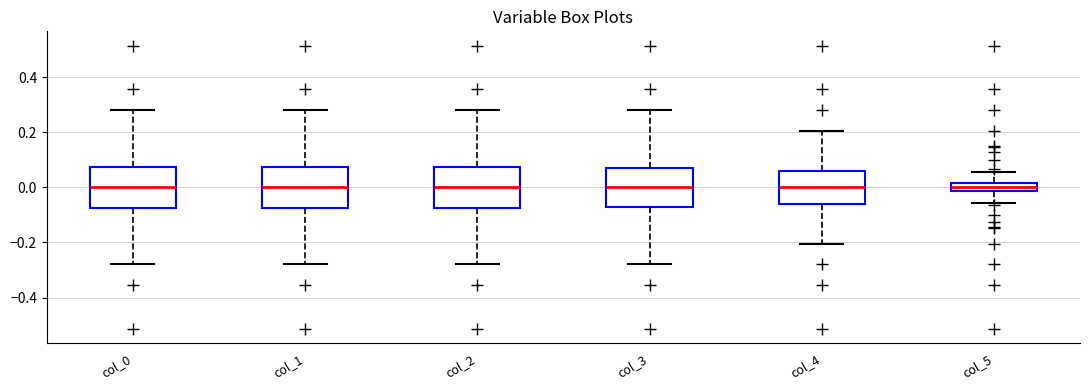

Where is the upper edge of the box for col_2 on the y-axis? The values are not printed on the chart, so give them approximately, as read against the axis.

0.08